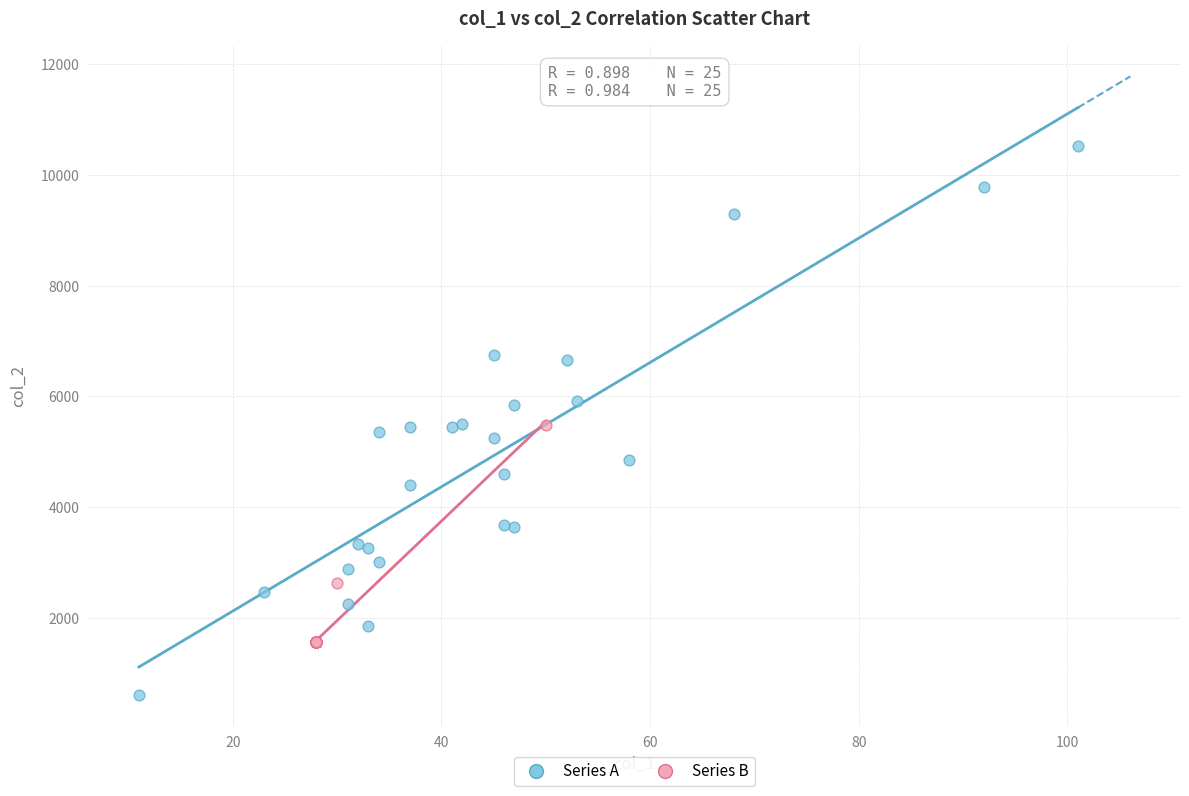

What are all the series names shown in the legend?

Series A, Series B